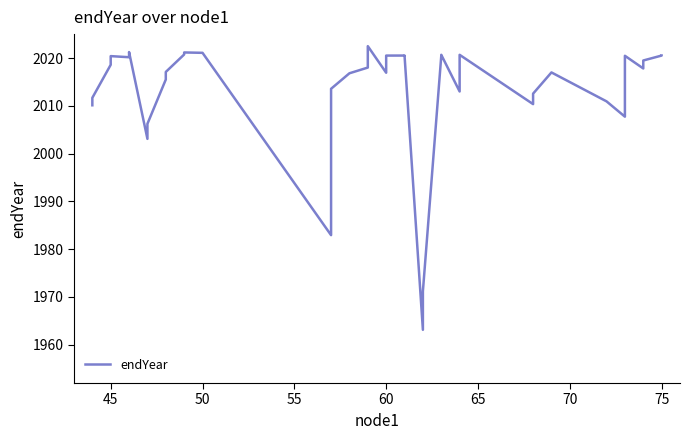

Reading left to right, what are all the values shown in this chart?

2010.1	2011.7	2018.6	2020.4	2020.2	2021.2	2003.1	2006.2	2015.5	2017.1	2020.7	2021.2	2021.1	2021.1	1982.9	2013.6	2016.8	2018.0	2022.5	2016.9	2020.5	2020.5	2020.5	1963.1	1971.2	2020.4	2020.7	2013.0	2020.7	2010.4	2012.5	2017.0	2010.9	2010.9	2007.7	2020.5	2017.8	2019.5	2020.5	2020.5